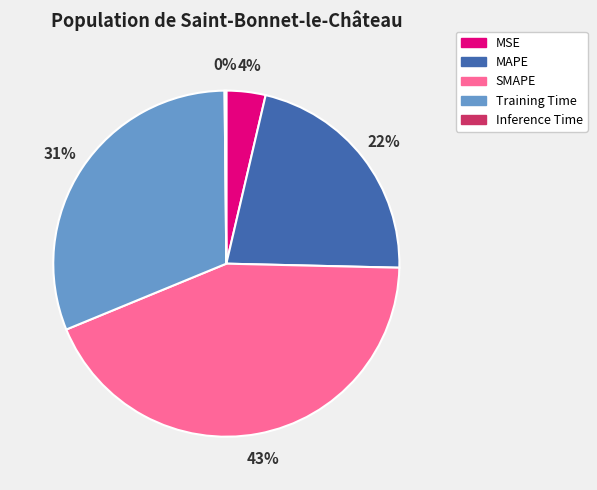

Is the sum of SMAPE and Training Time greater than half?

Yes